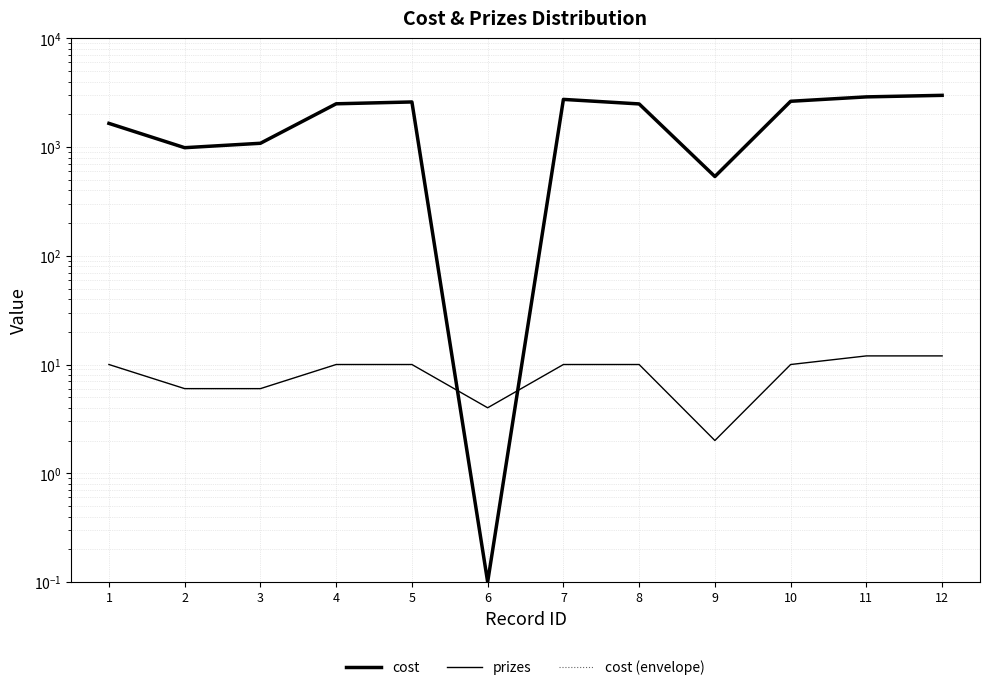

What are all the series names shown in the legend?

cost, prizes, cost (envelope)